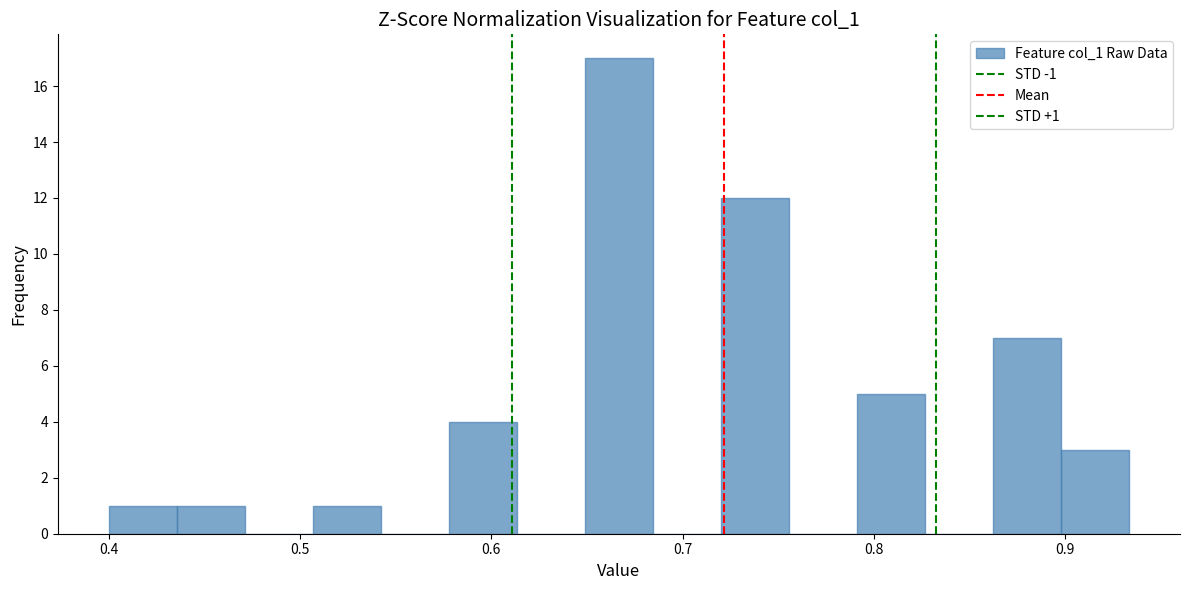

Around what value on the x-axis is the tallest bar? Give the approximate position of its centre, as read against the axis.

0.67